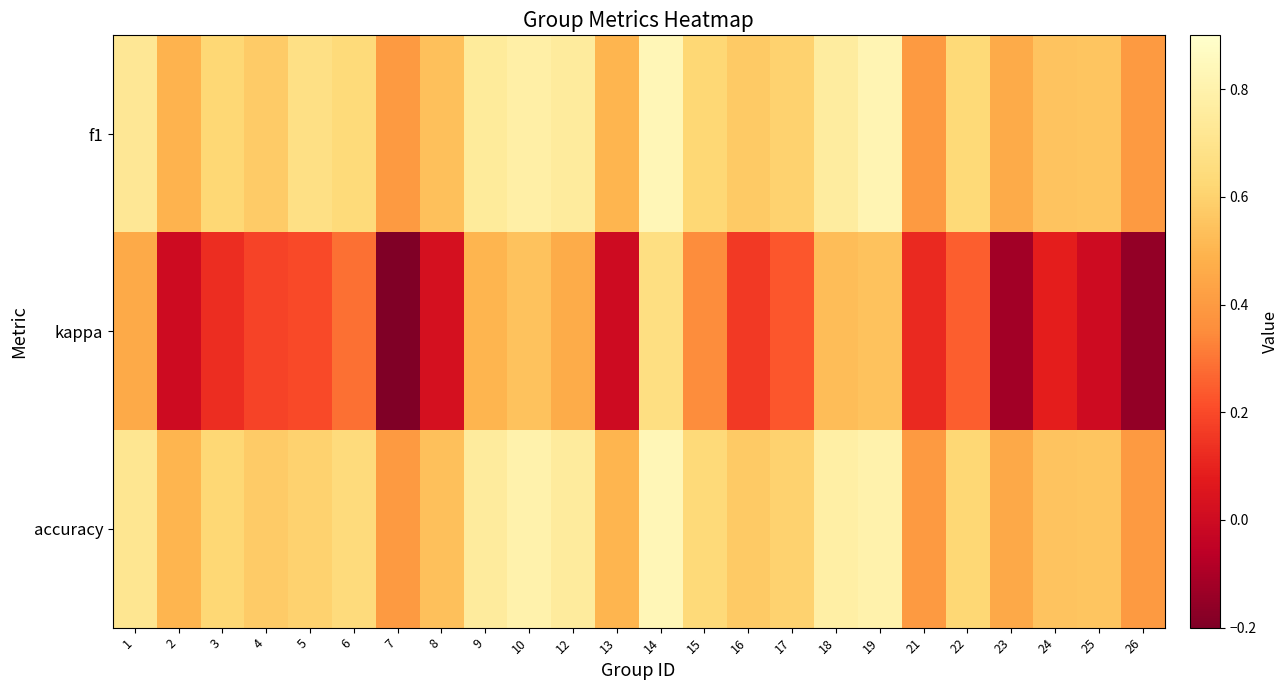

Between 5 and 17, which series saw the biggest shift?

f1